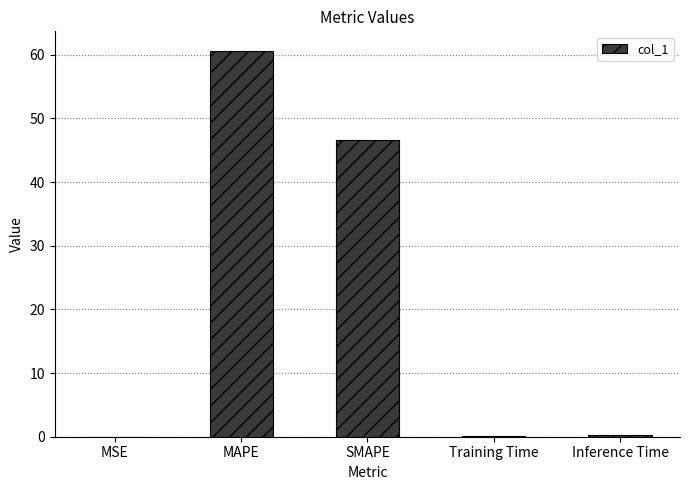

What is the change in value from MAPE to Inference Time?

-60.4